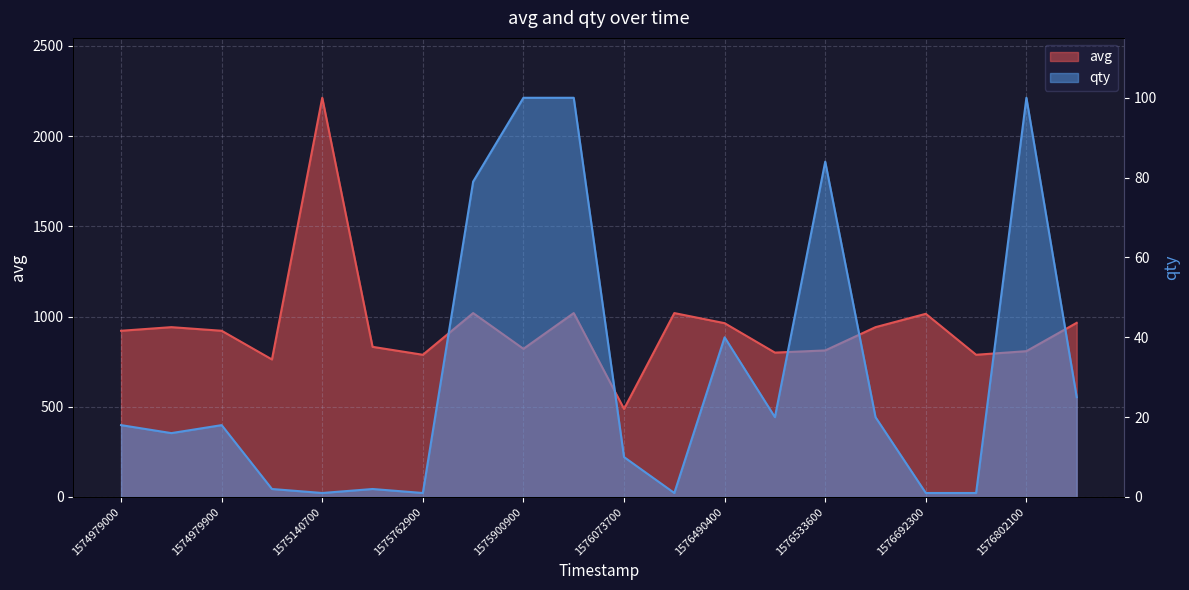

What is the maximum value shown in the chart?

2212